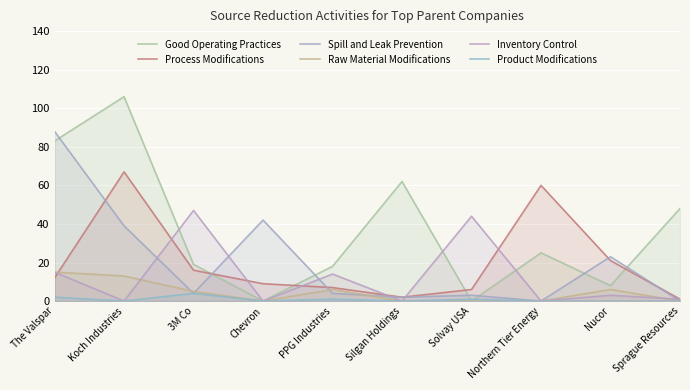

Is it true that Process Modifications equals 27 at Northern Tier Energy?

False